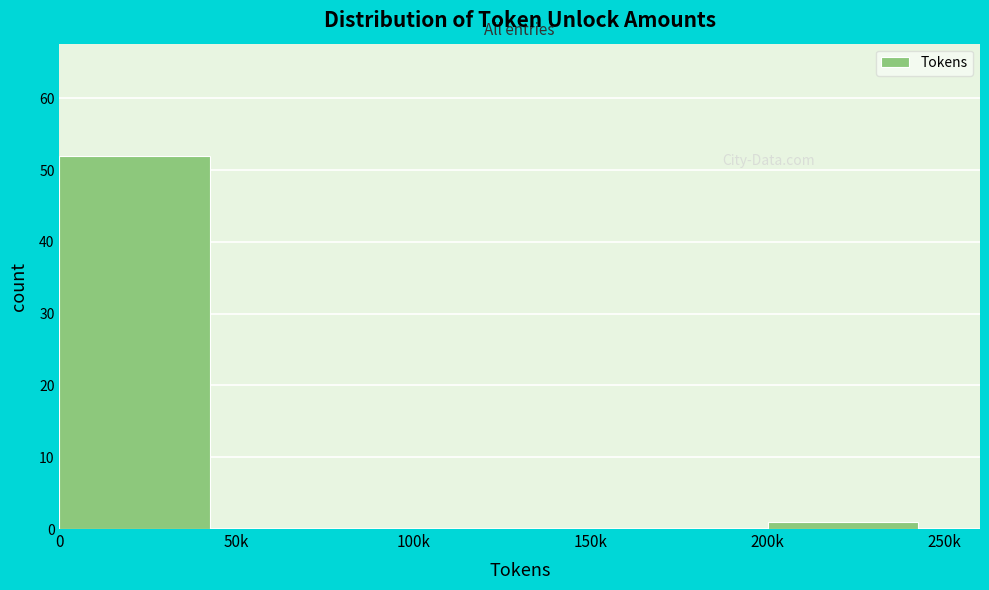

Reading left to right, transcribe all the data shown in this chart.

0=52	50k=0	100k=0	150k=0	200k=1